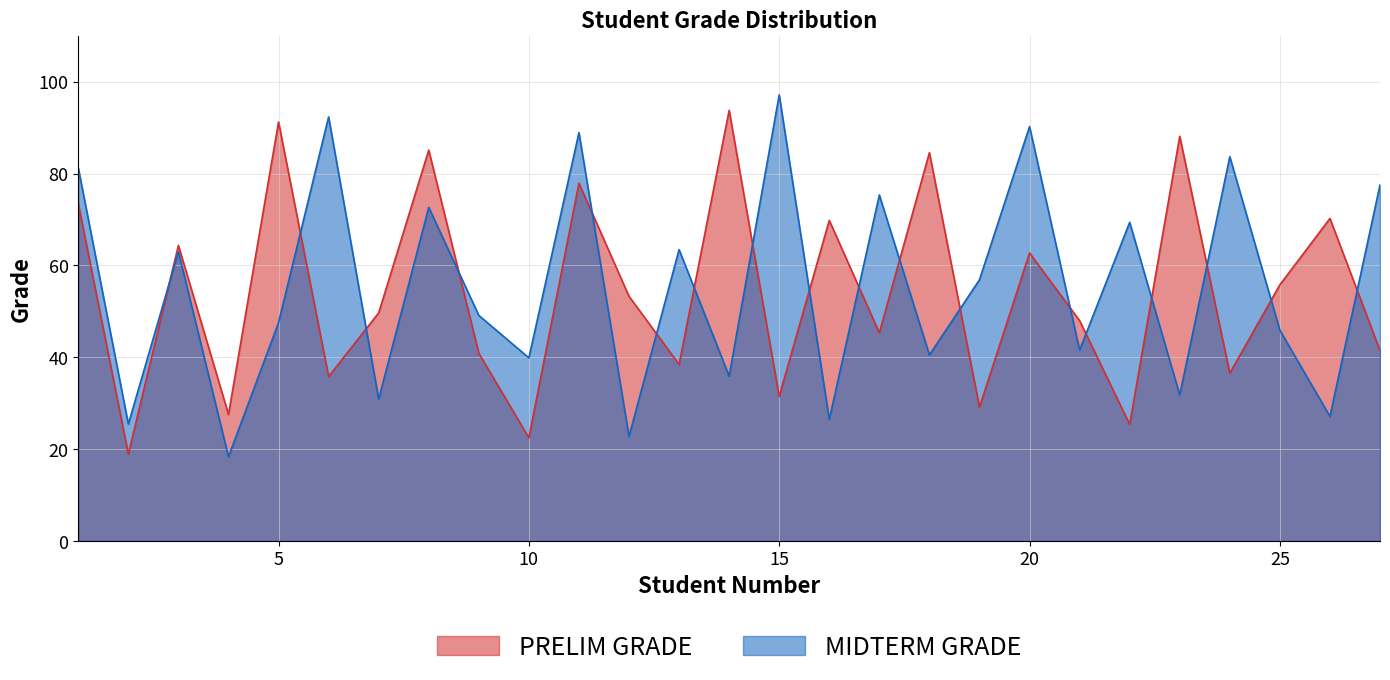

Does the chart display data point markers on the line(s)?

No